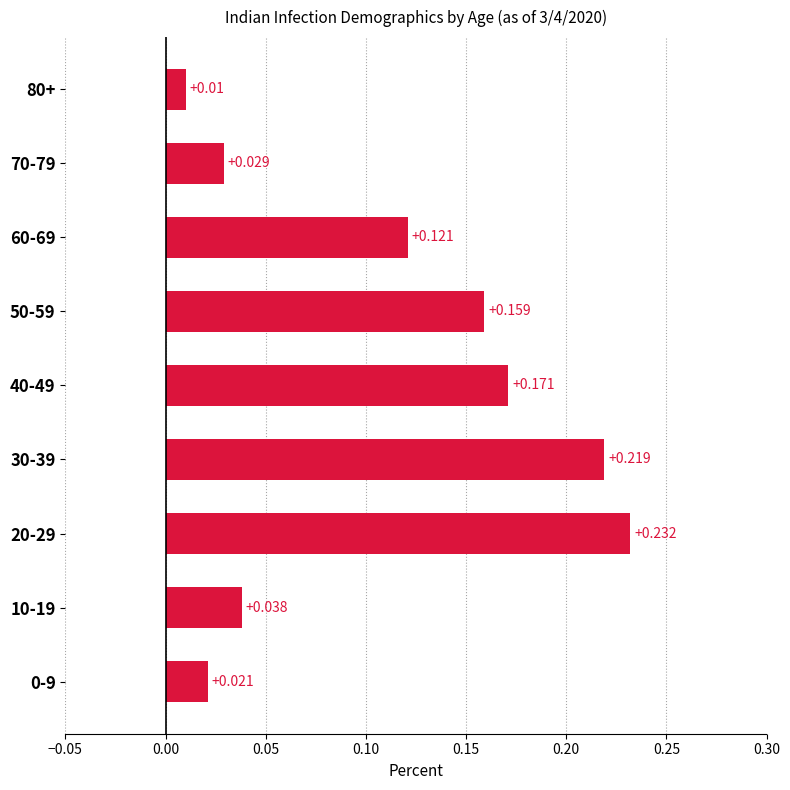

Does the chart contain any negative values?

No